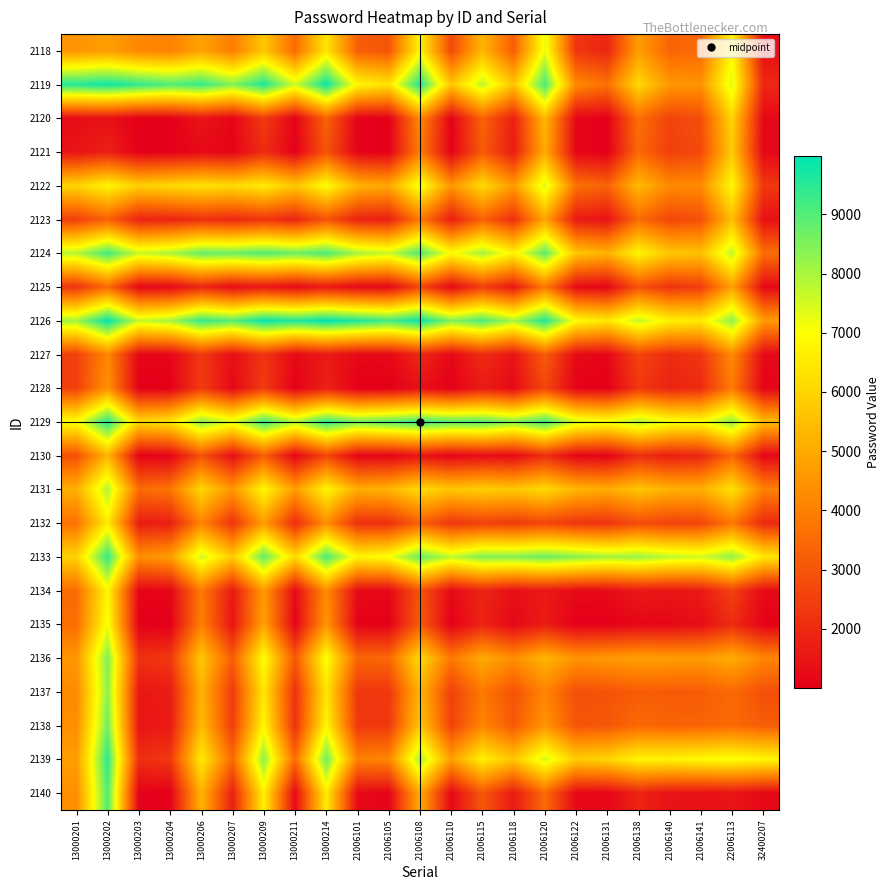

At how many categories does at least one series exceed 2103?

23